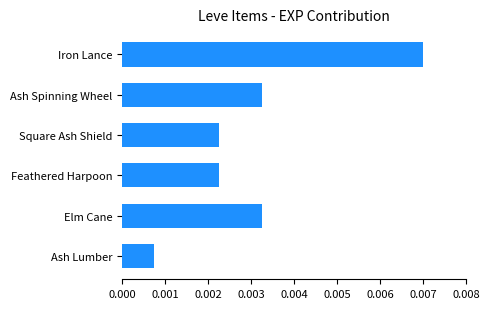

Count the number of data series in this chart.

1